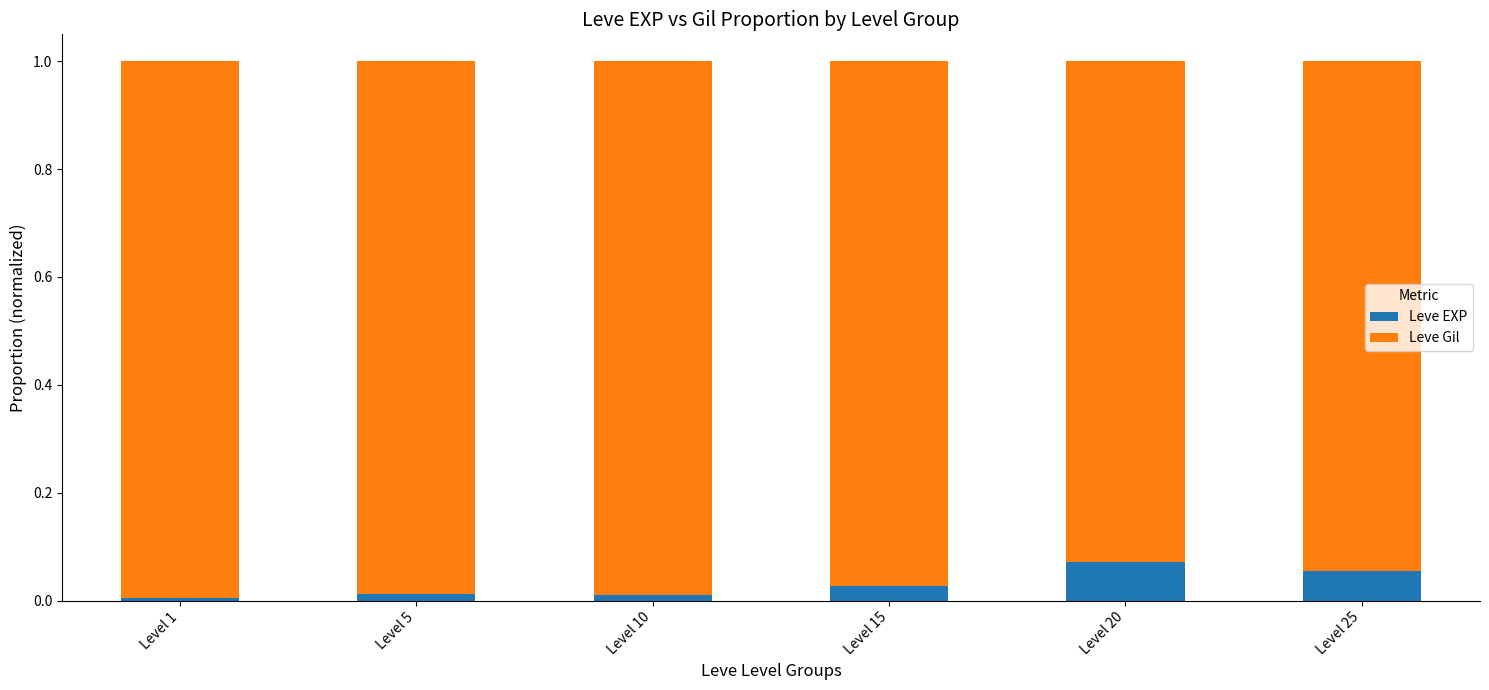

True or false: Leve EXP has a value of 0.0 at Level 5.

True